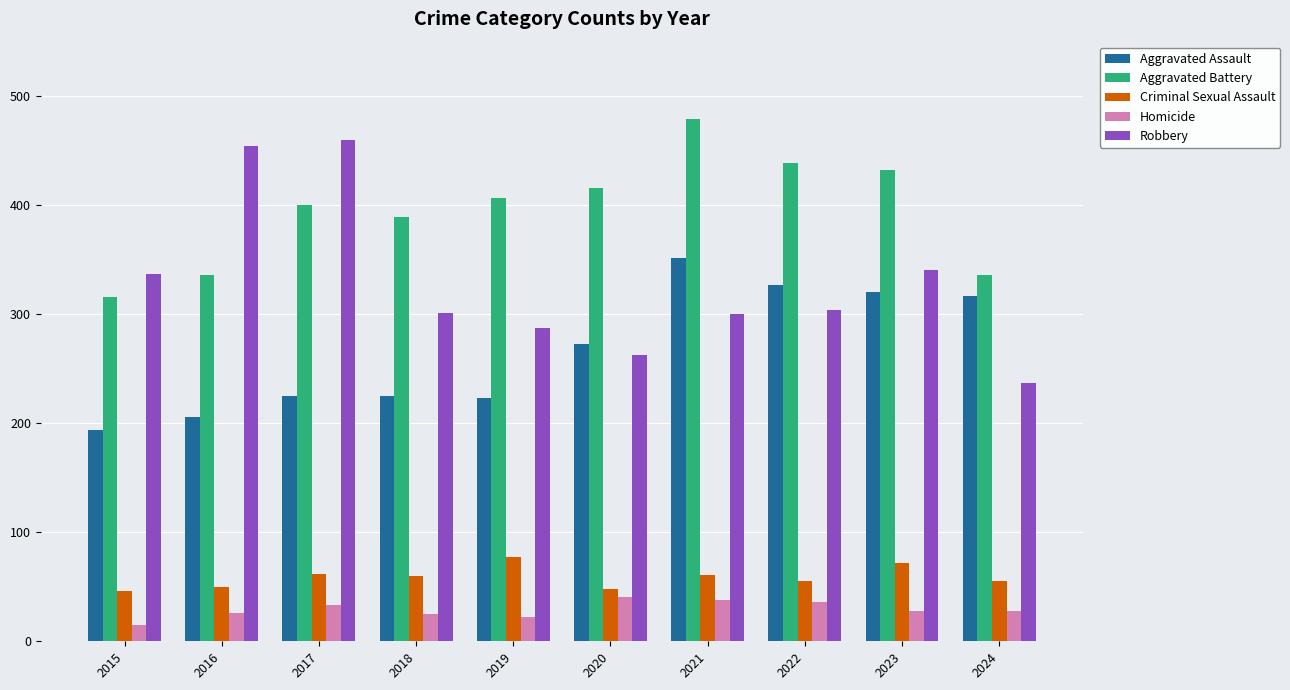

What is the sum of all Homicide values?

292